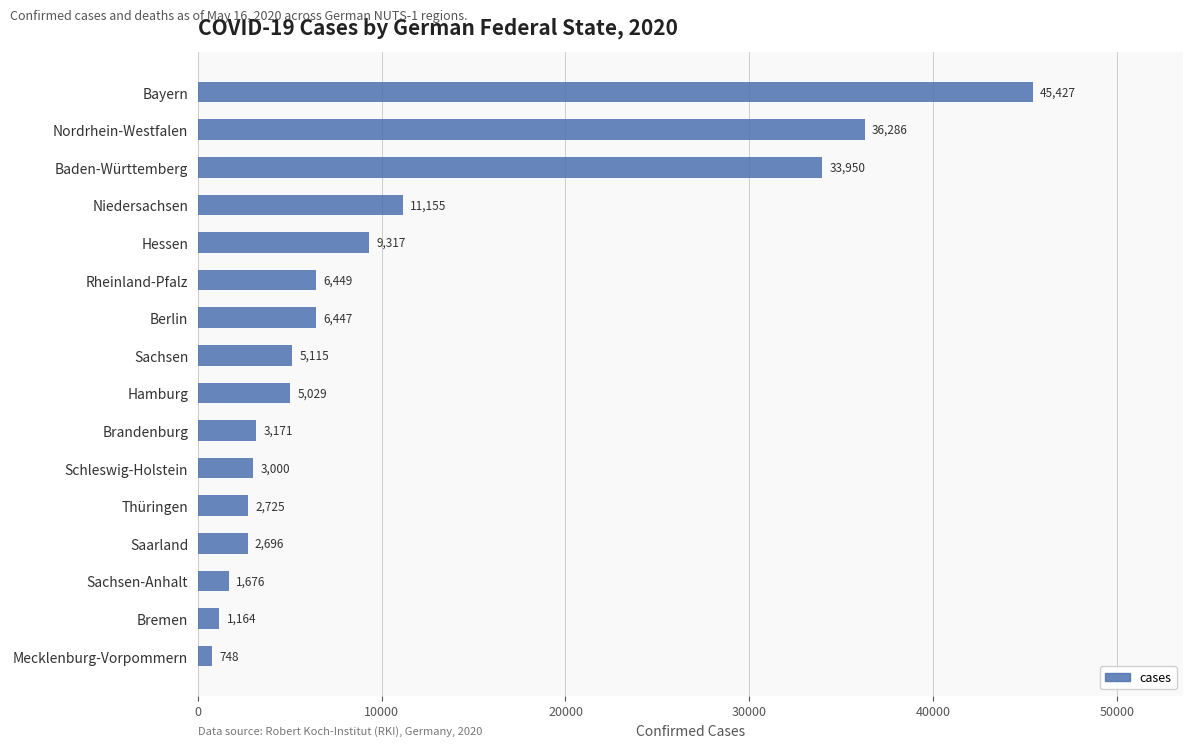

Reading bottom to top, extract all data points from this chart.

Mecklenburg-Vorpommern=748	Bremen=1164	Sachsen-Anhalt=1676	Saarland=2696	Thüringen=2725	Schleswig-Holstein=3000	Brandenburg=3171	Hamburg=5029	Sachsen=5115	Berlin=6447	Rheinland-Pfalz=6449	Hessen=9317	Niedersachsen=11155	Baden-Württemberg=33950	Nordrhein-Westfalen=36286	Bayern=45427